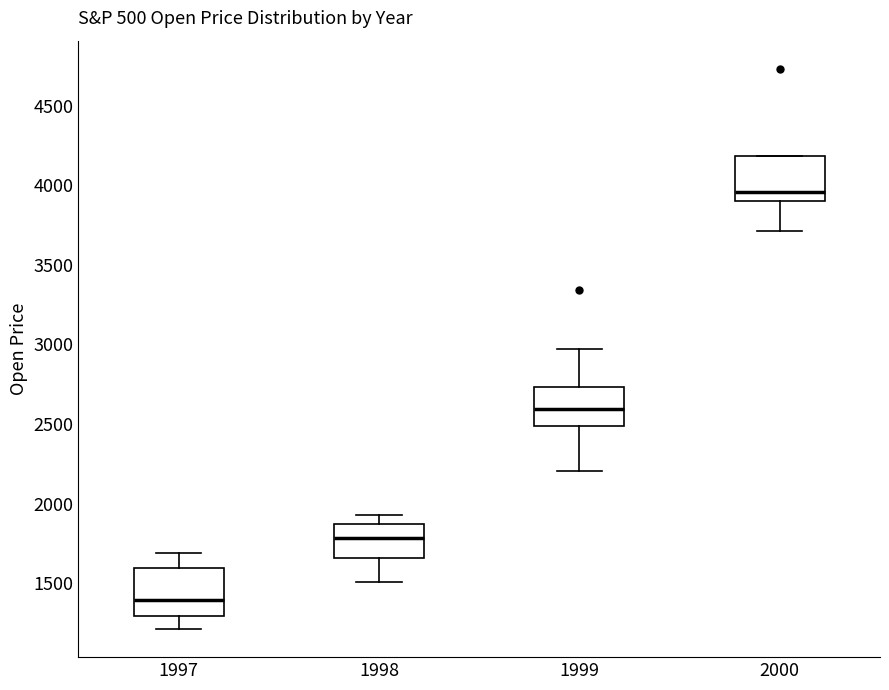

Which box's median line is the lowest?

1997